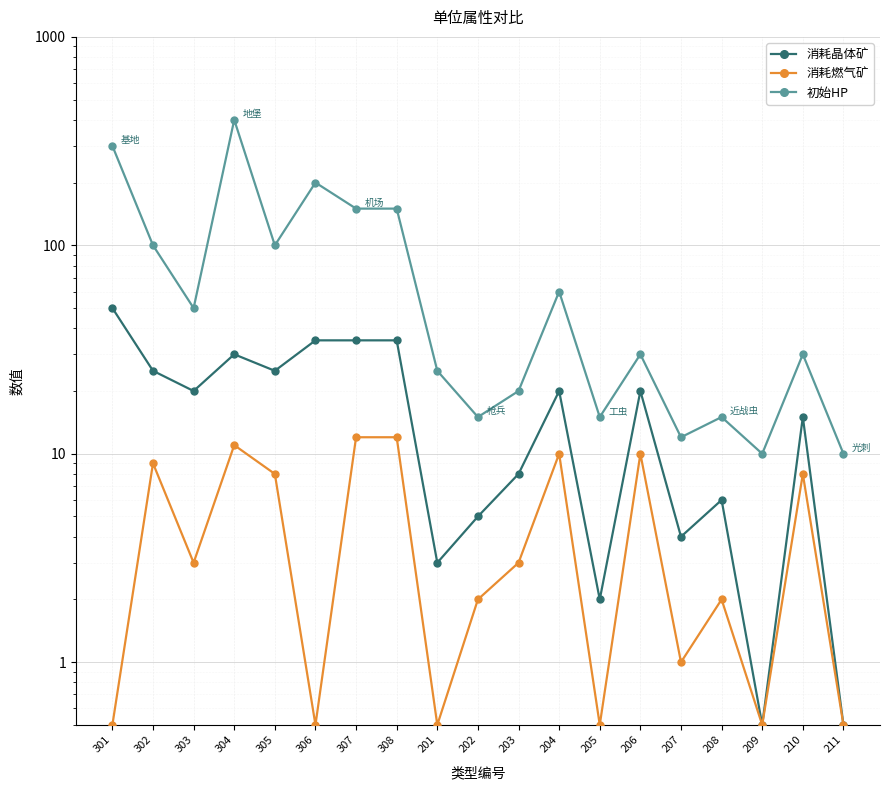

At which category is the sum across all series the highest?

304